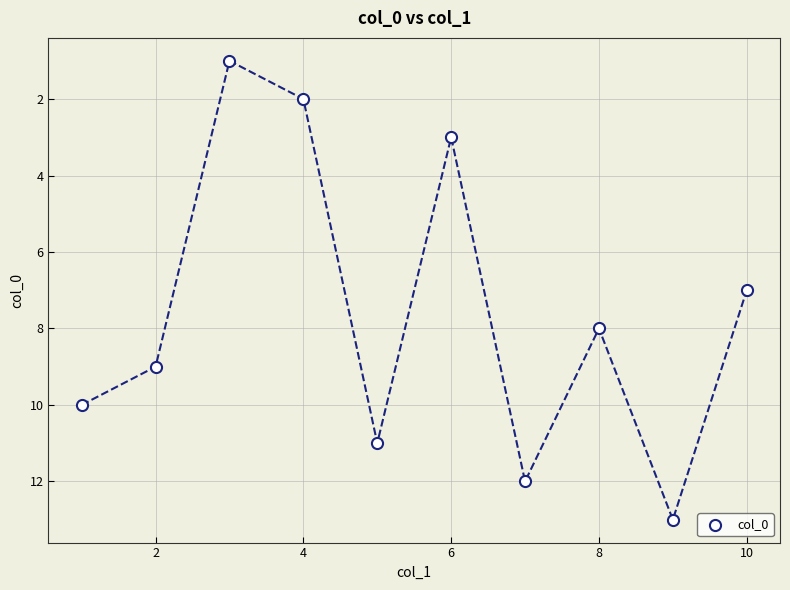

What is the average Y value?

8